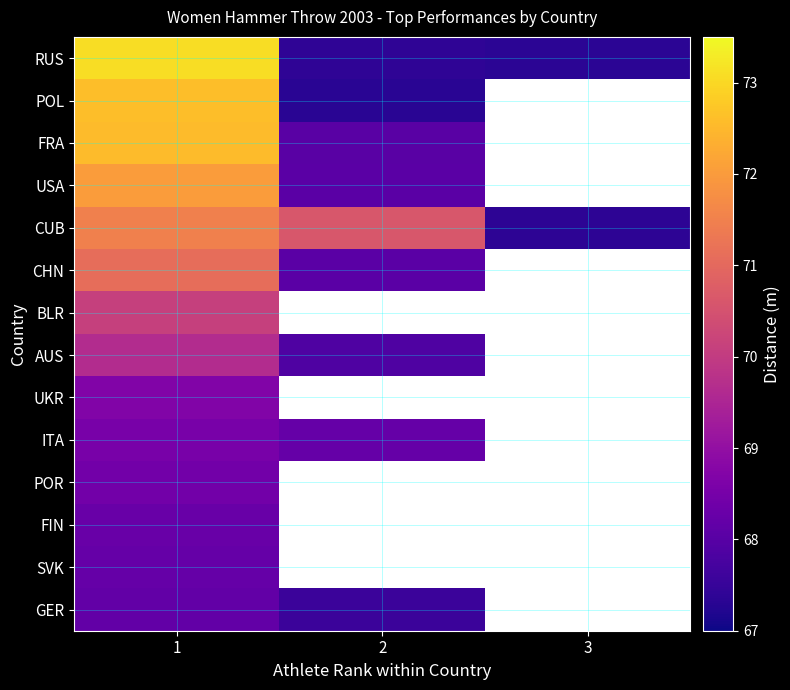

Is the value of SVK at 3 greater than the value of ITA at 2?

No